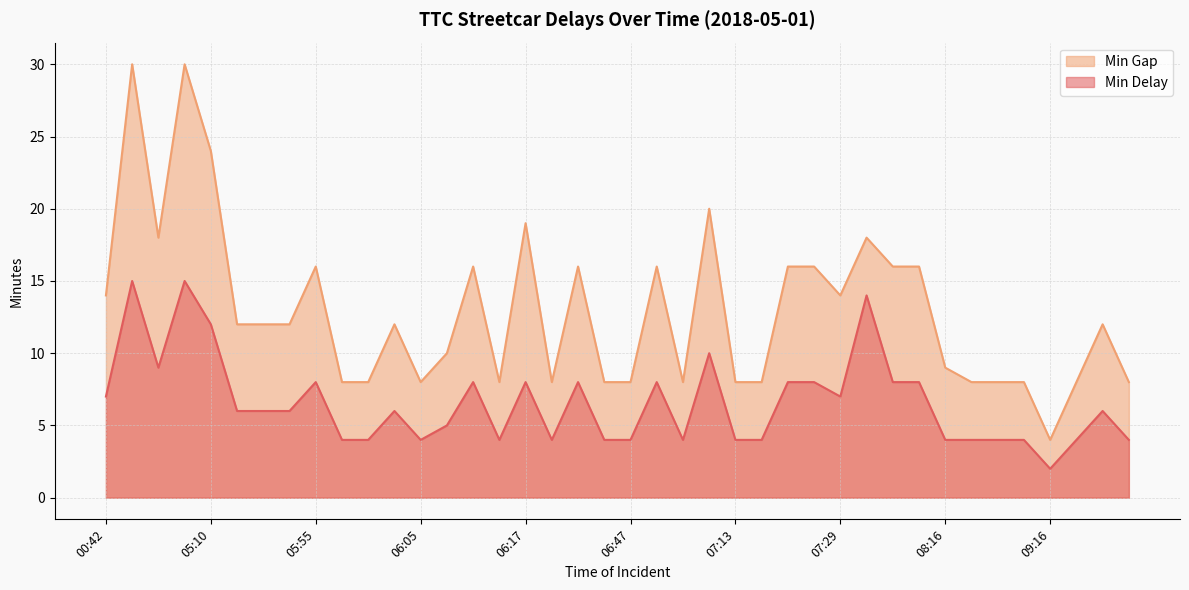

The Min Delay series shows 2 at 06:14. True or false?

False